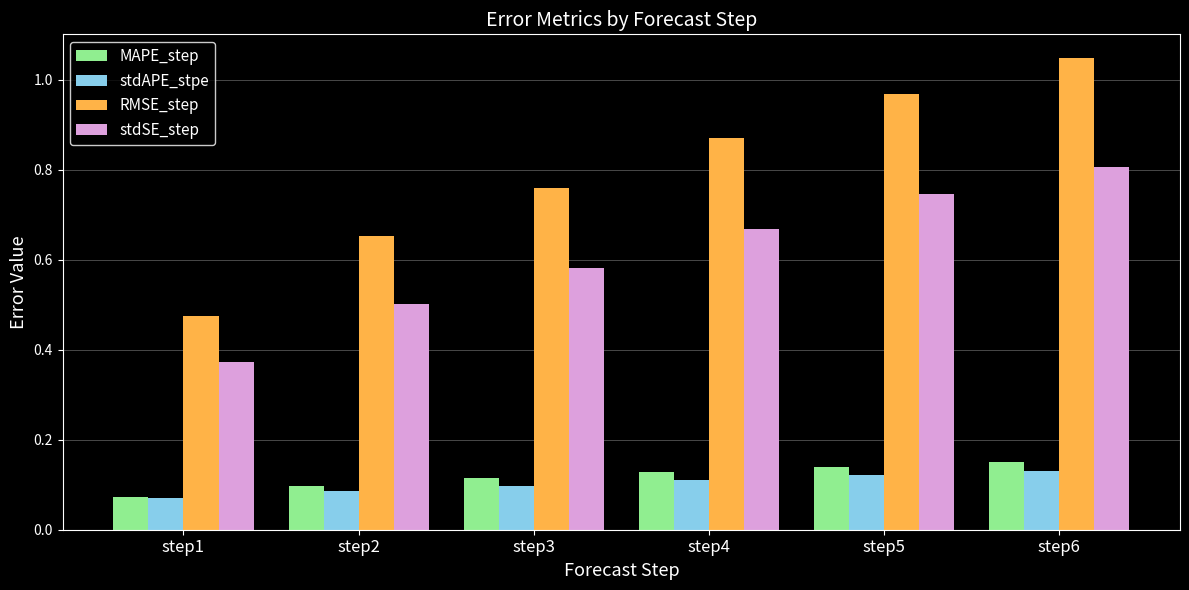

At which category is the sum across all series the highest?

step6